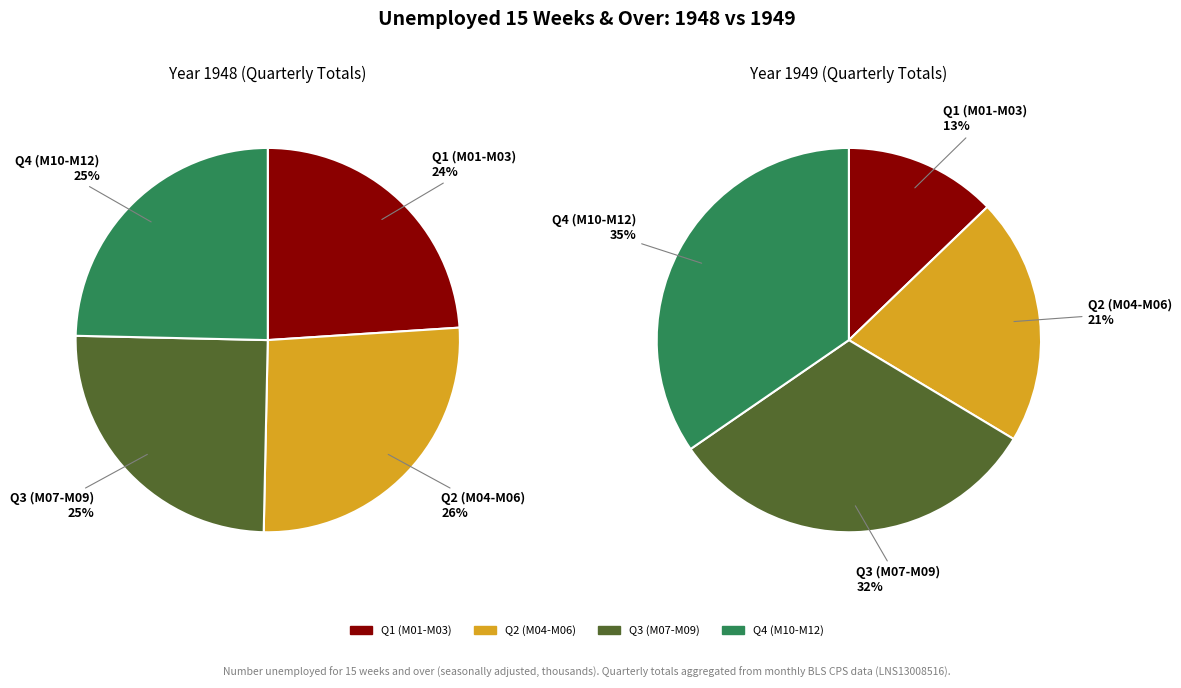

Between M09 and M04, which is larger?

M04